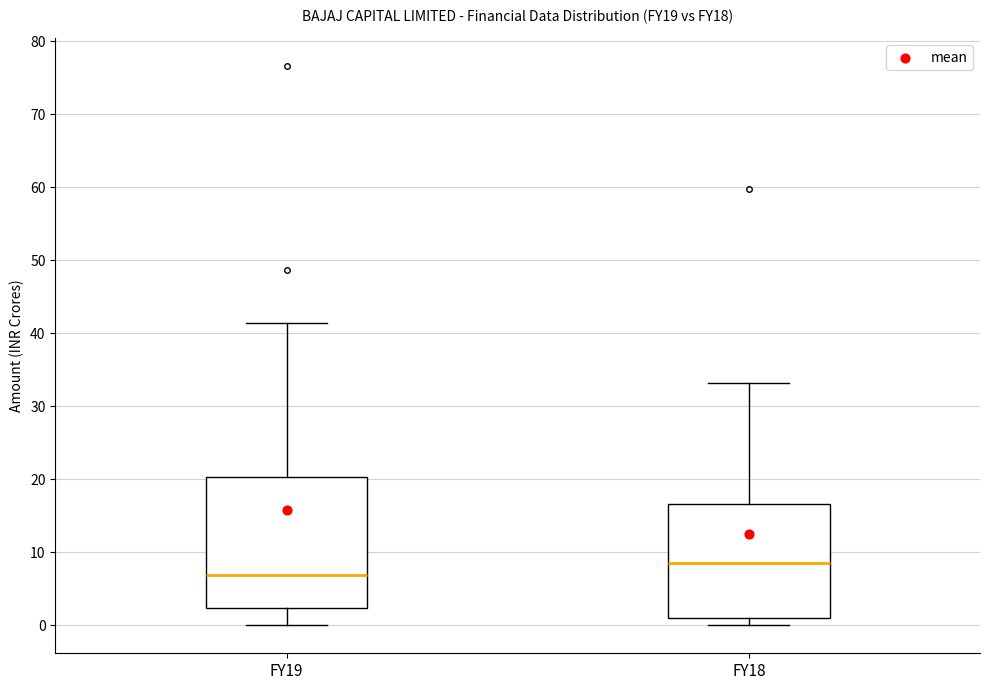

Reading left to right, read every box against the y-axis: the position of its median line, the range the box covers, and the ends of its whiskers. The values are not printed on the chart, so give them approximately, as read against the axis.

FY19: median 7, box 2 to 20, whiskers 0 to 41
FY18: median 9, box 1 to 17, whiskers 0 to 33